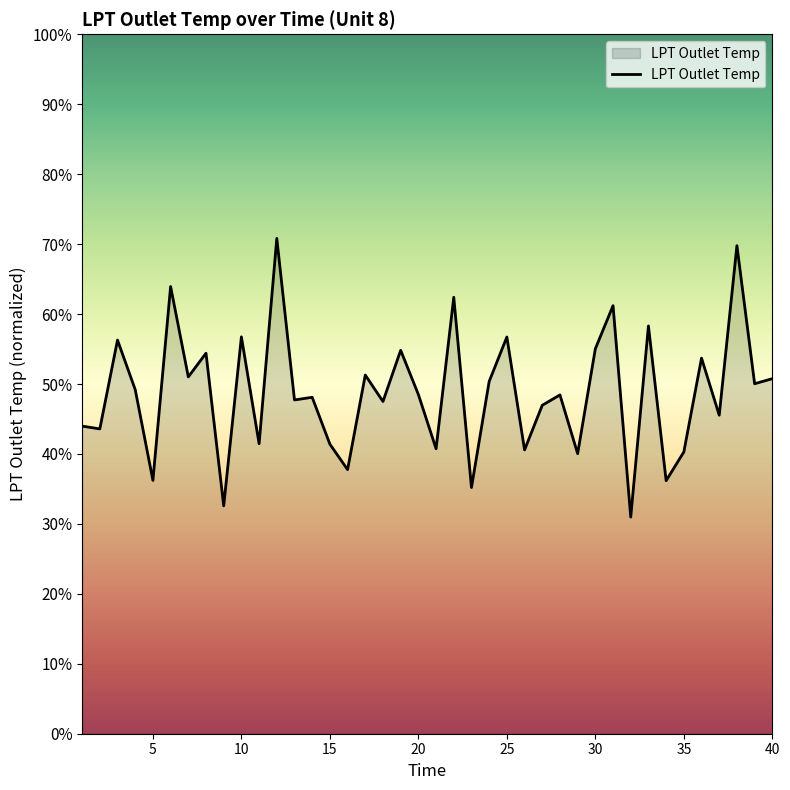

Does the chart display data point markers on the line(s)?

No